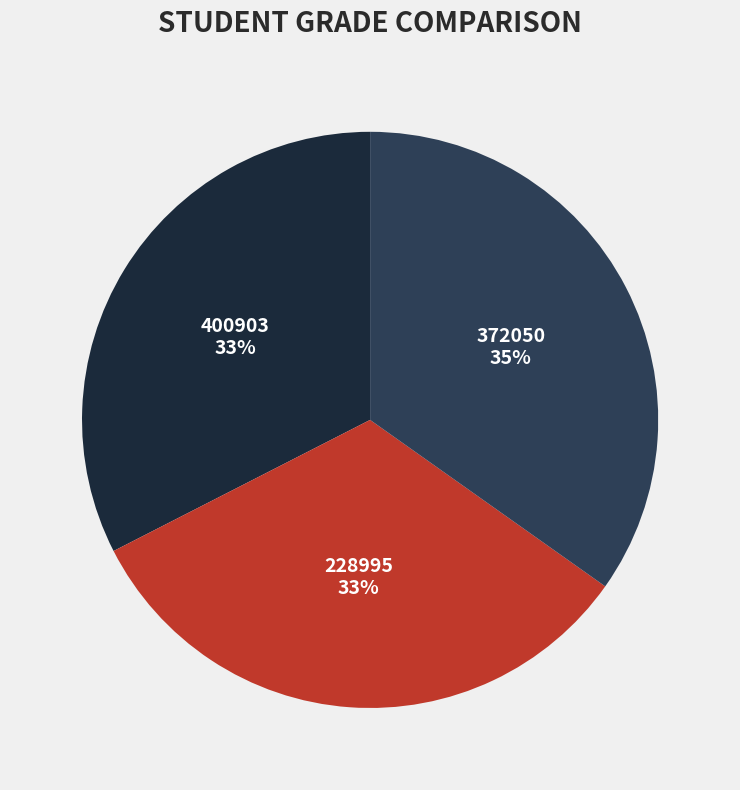

True or false: 372050 accounts for 35% of the total.

True